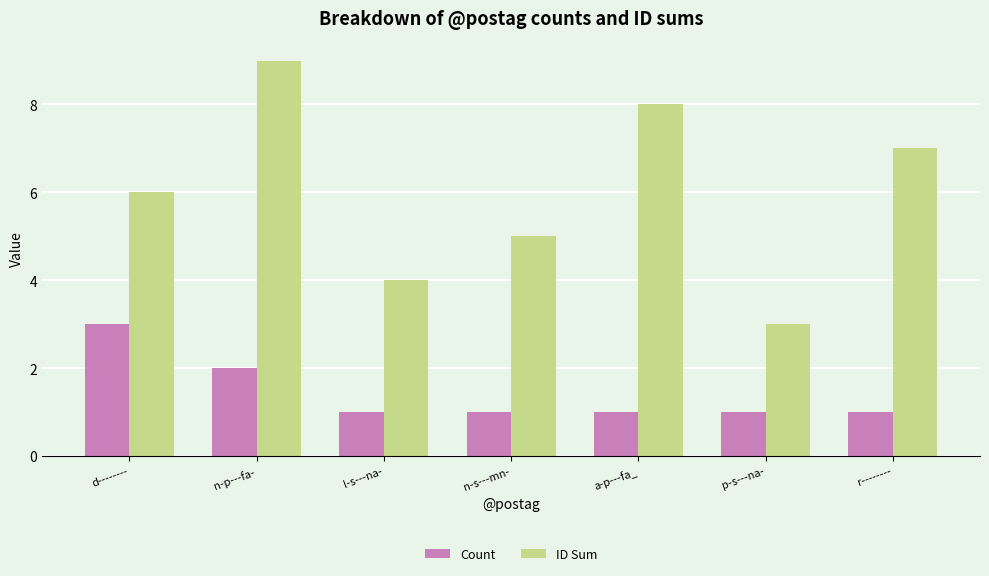

The ID Sum series shows 3 at r--------. True or false?

False